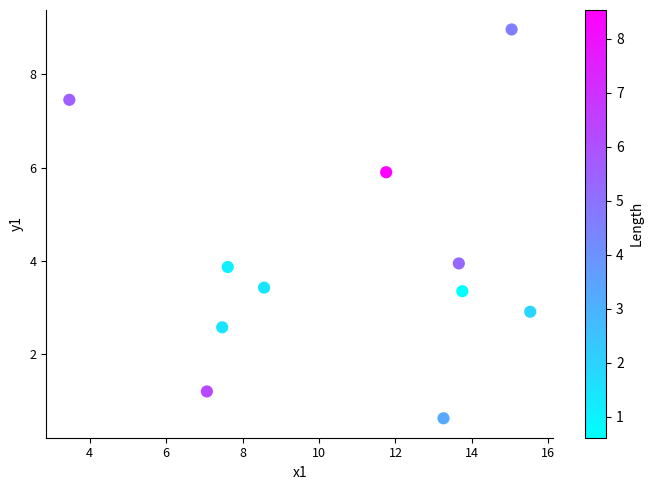

What is the average Y value?

4.0